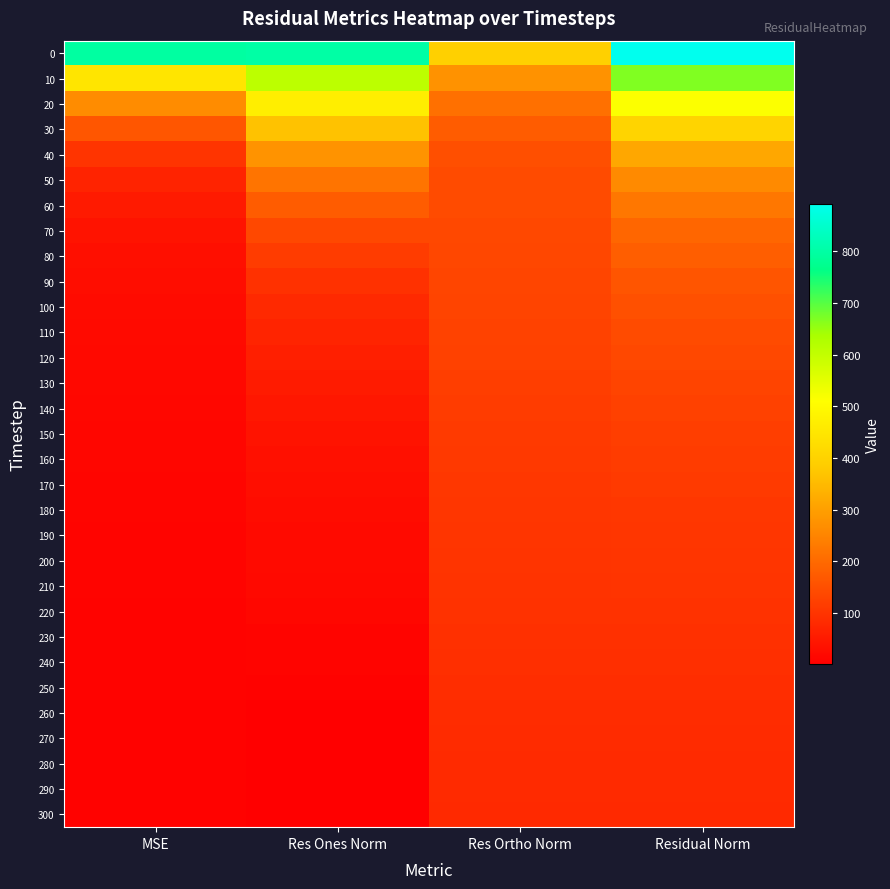

What is the difference between the highest and lowest values at Res Ortho Norm?

312.0